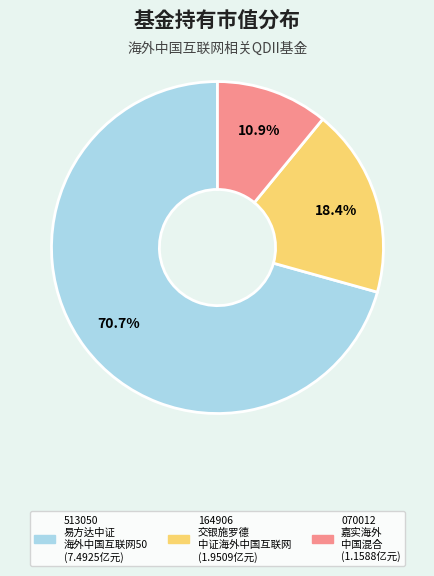

How many slices are in this pie chart?

3